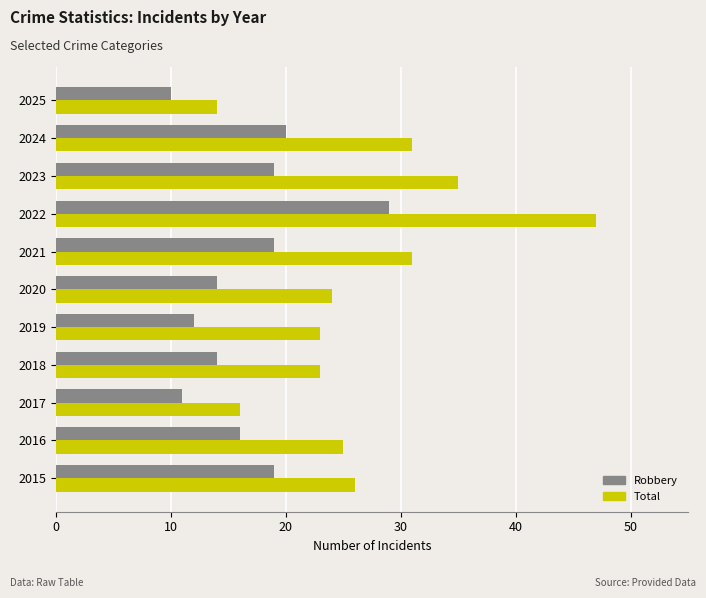

True or false: Robbery has a value of 5 at 2018.

False